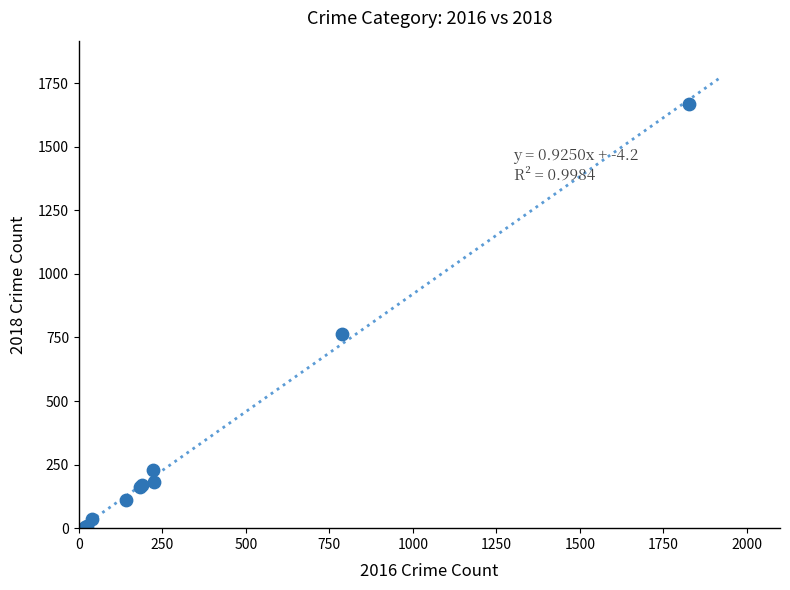

What Y value in the scatter plot is closest to 836?

765